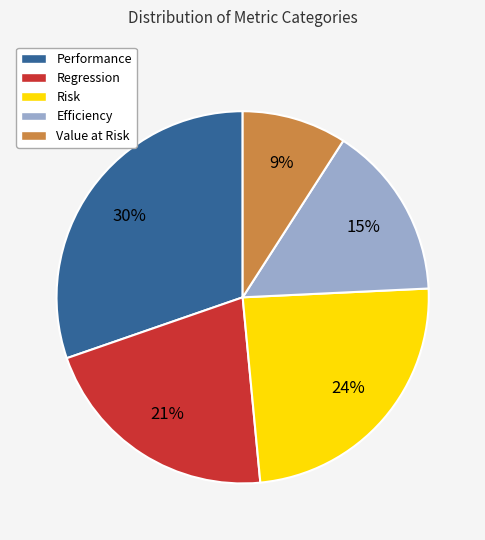

Which slice is the largest?

Performance